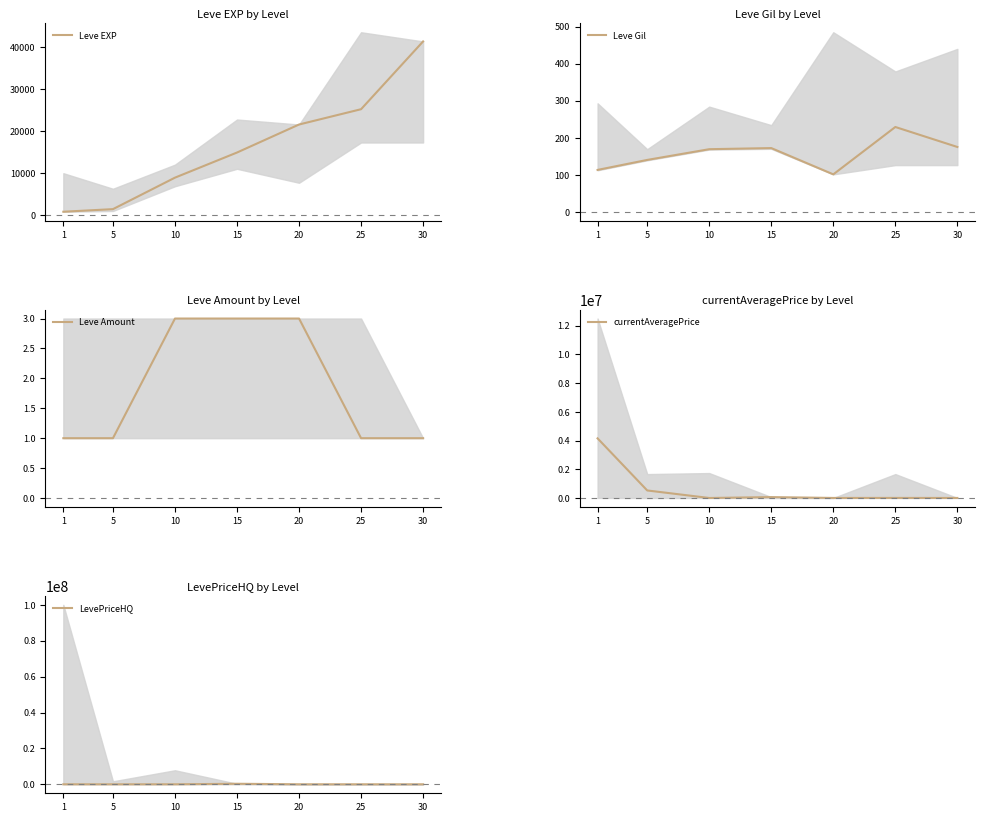

True or false: Leve EXP and Leve Gil cross at least once.

False